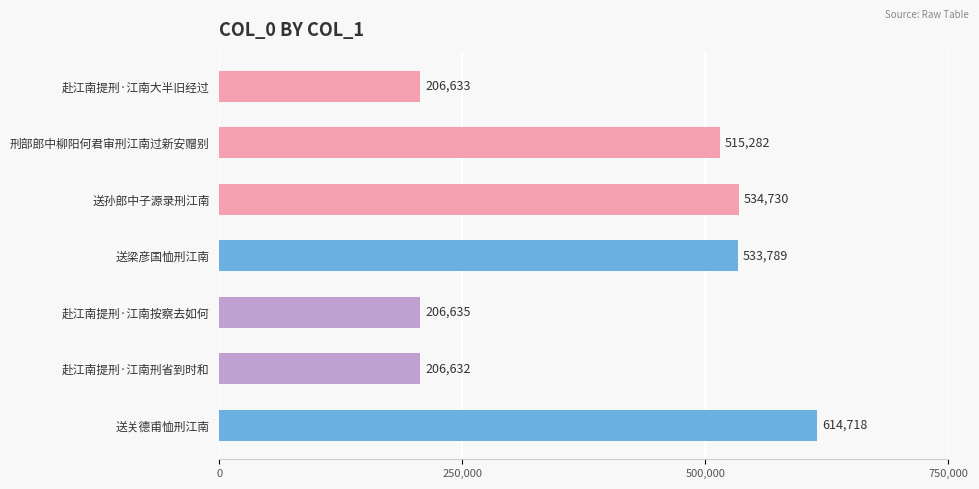

Are the bars horizontal?

Yes